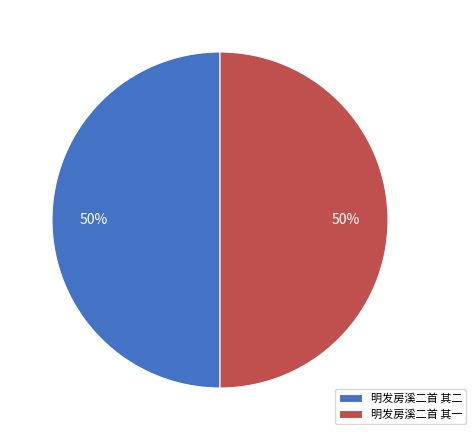

True or false: 明发房溪二首 其一 accounts for 50% of the total.

True